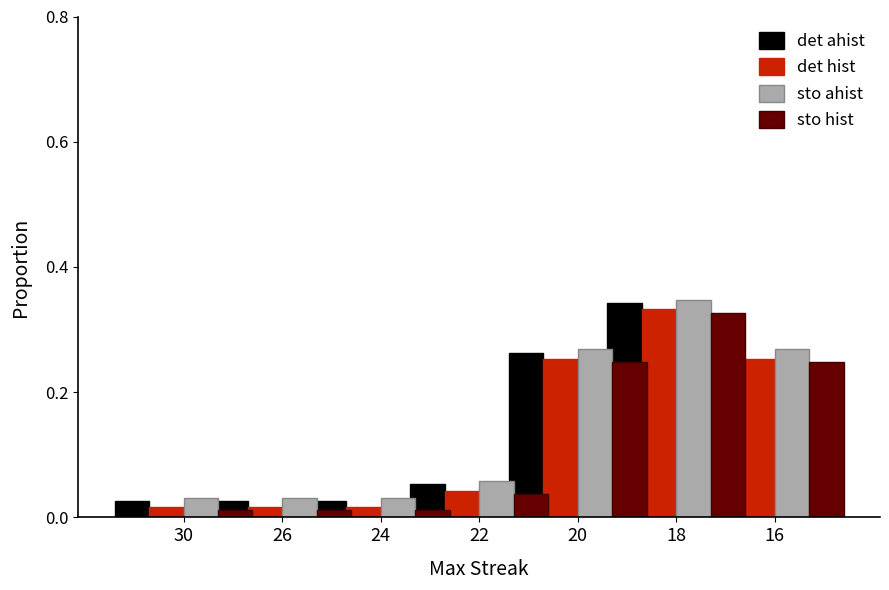

Reading left to right, list all the values displayed in this chart.

det ahist: 0.0	0.0	0.0	0.1	0.3	0.3	0.3
det hist: 0.0	0.0	0.0	0.0	0.3	0.3	0.3
sto ahist: 0.0	0.0	0.0	0.1	0.3	0.3	0.3
sto hist: 0.0	0.0	0.0	0.0	0.2	0.3	0.2